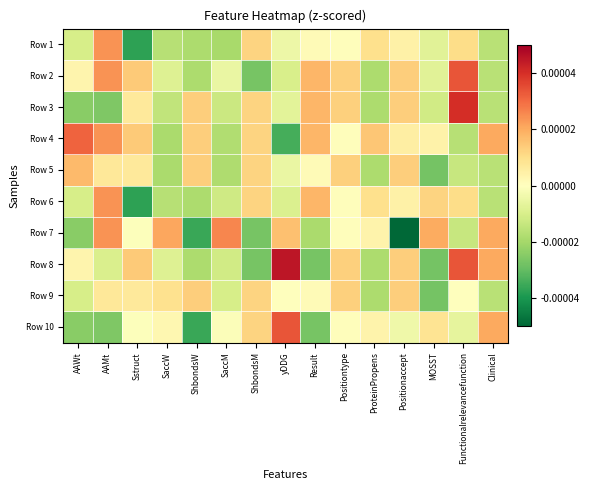

At which category does the chart reach its peak across all series?

yDDG